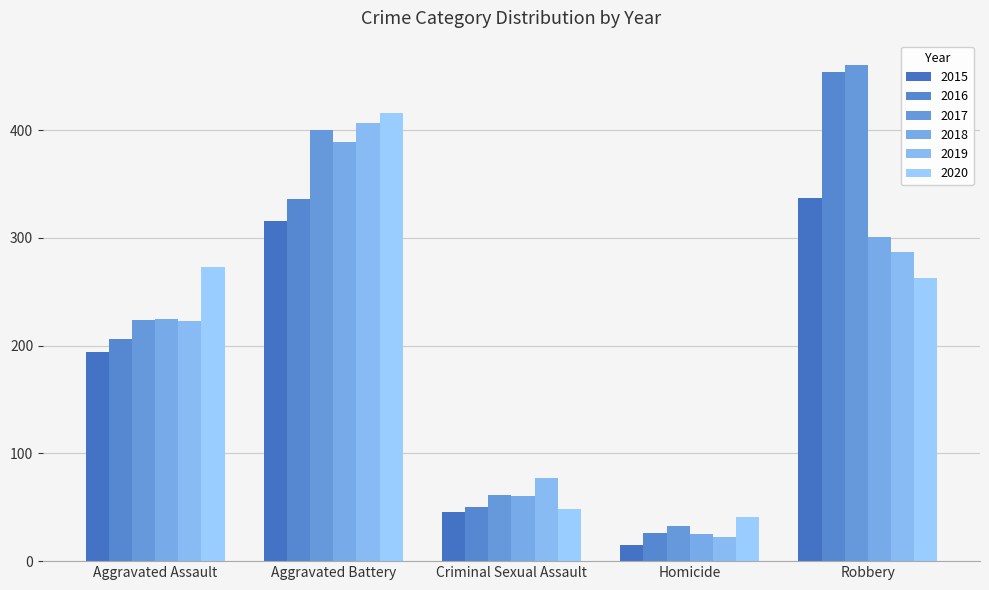

Where is 2019 nearest to the value 214?

Aggravated Assault